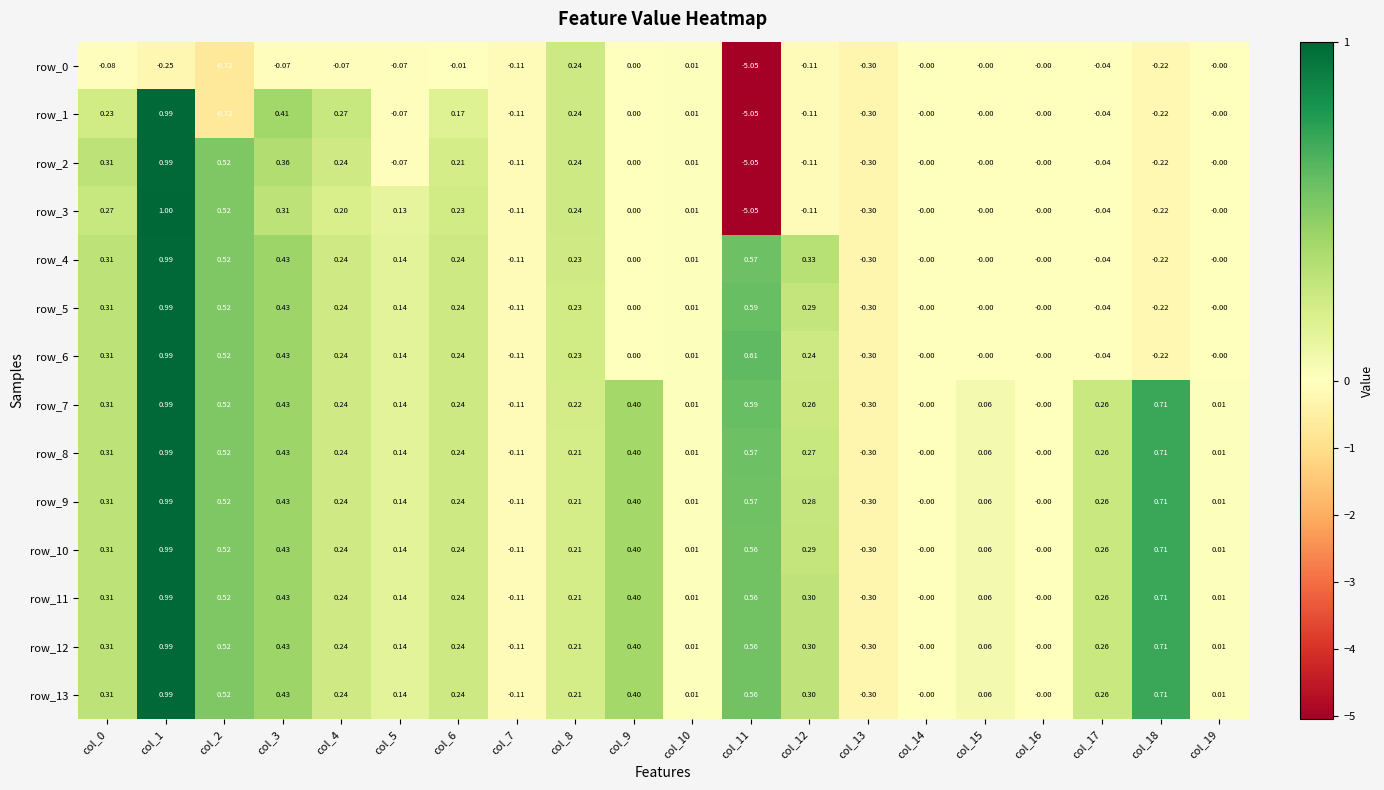

At which label is row_10 closest to 0?

col_14